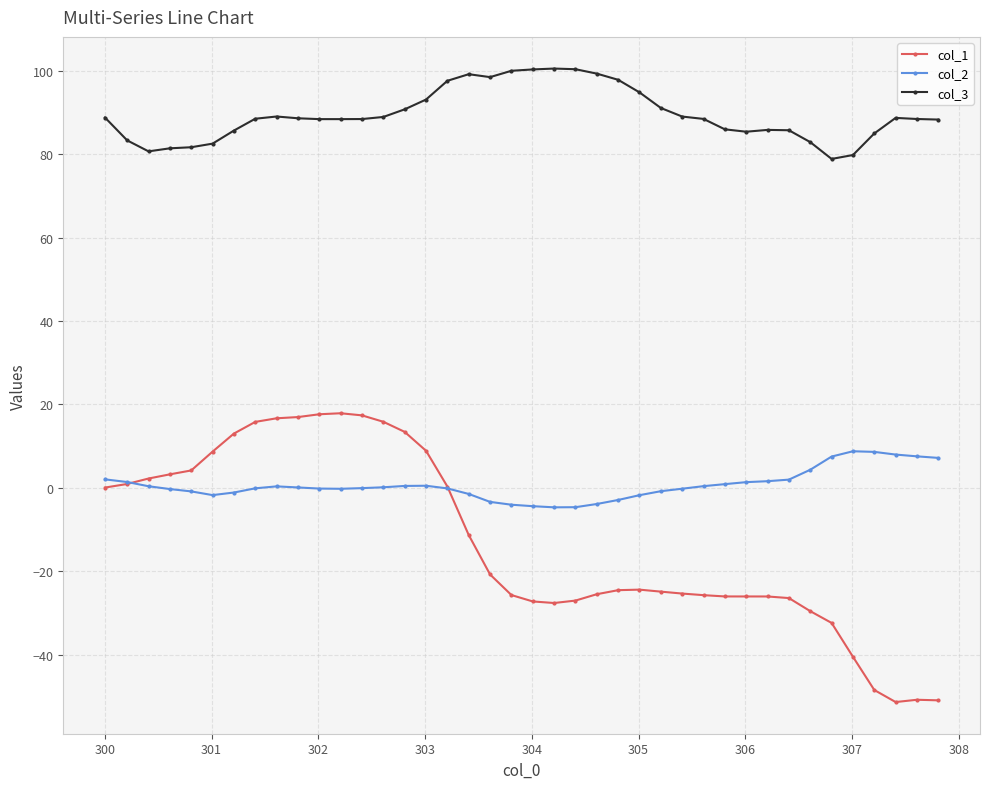

True or false: col_1 has more than 2 points higher than both neighbors.

True